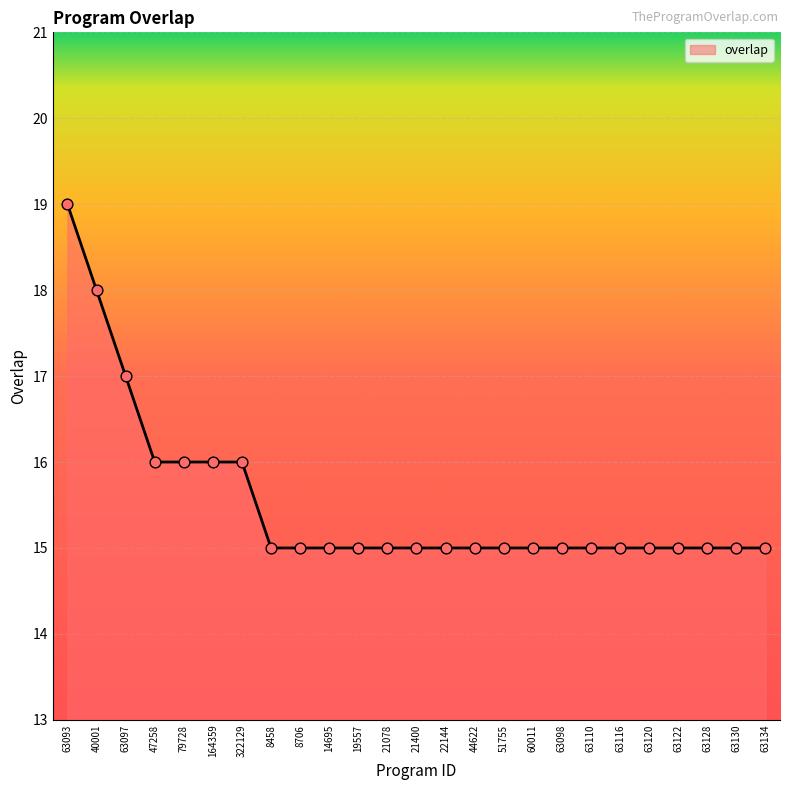

Between 60011 and 47258, which is larger?

47258